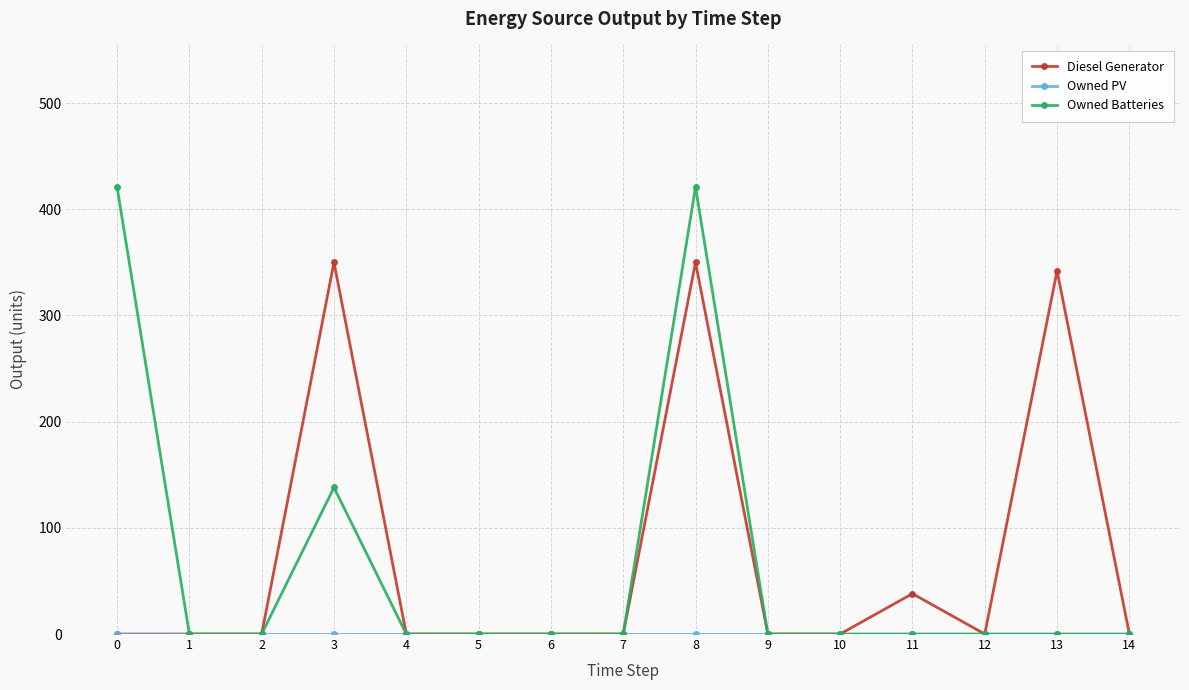

The value of Diesel Generator at 9 is 0. True or false?

True